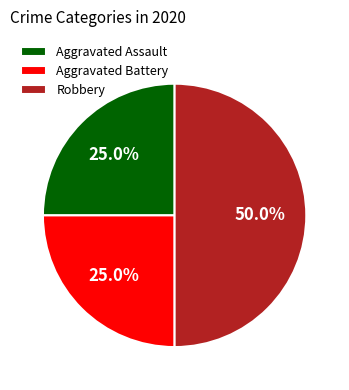

To the nearest percent, what percentage of the pie is Aggravated Battery?

25%